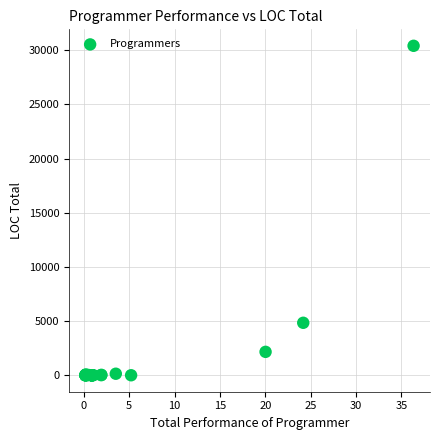

What Y value in the scatter plot is closest to 15201?

4841